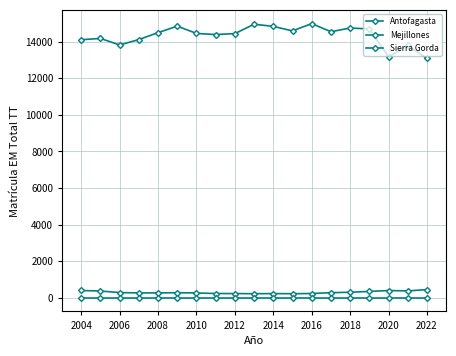

Does the chart have visible grid lines?

Yes